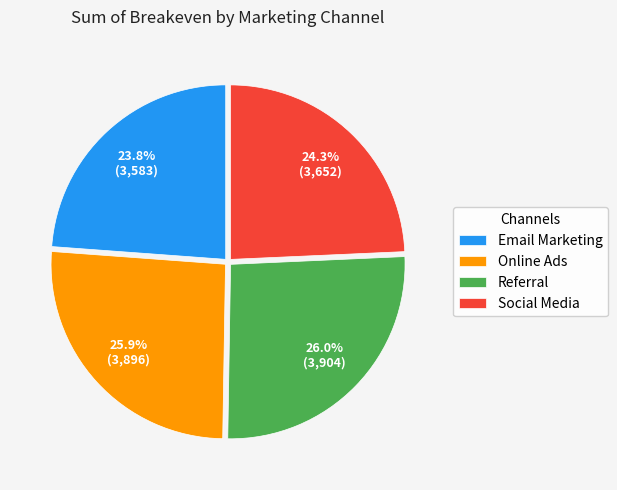

To the nearest percent, what portion does Email Marketing represent?

24%